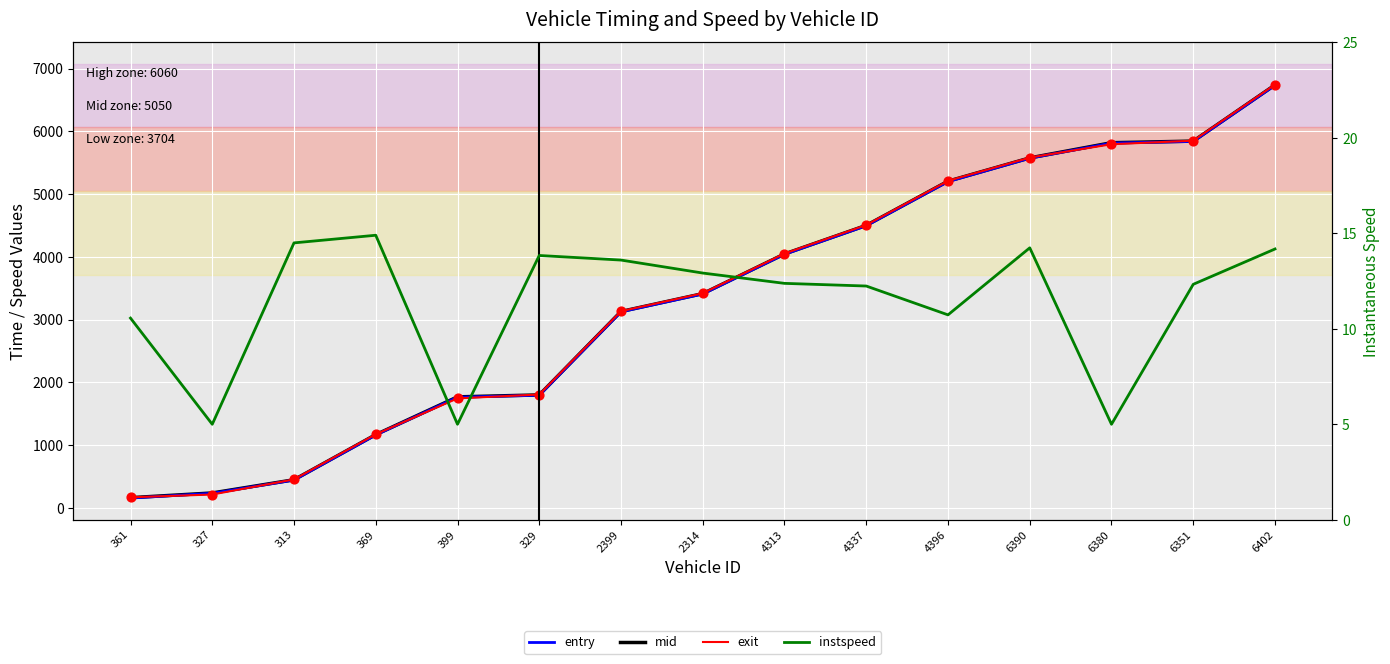

What are all the series names shown in the legend?

entry, mid, exit, instspeed